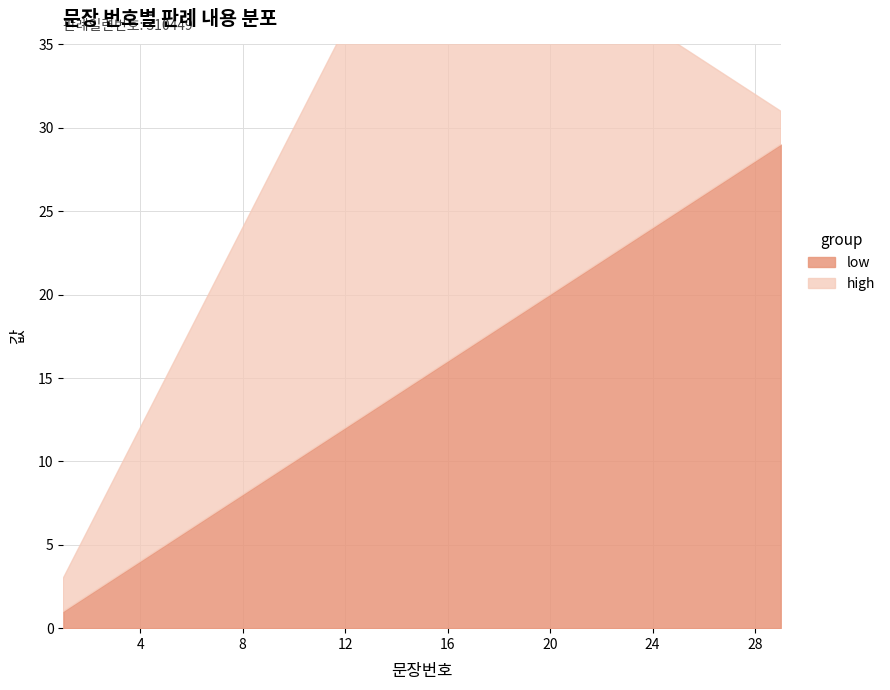

How many categories are shown in the chart?

29